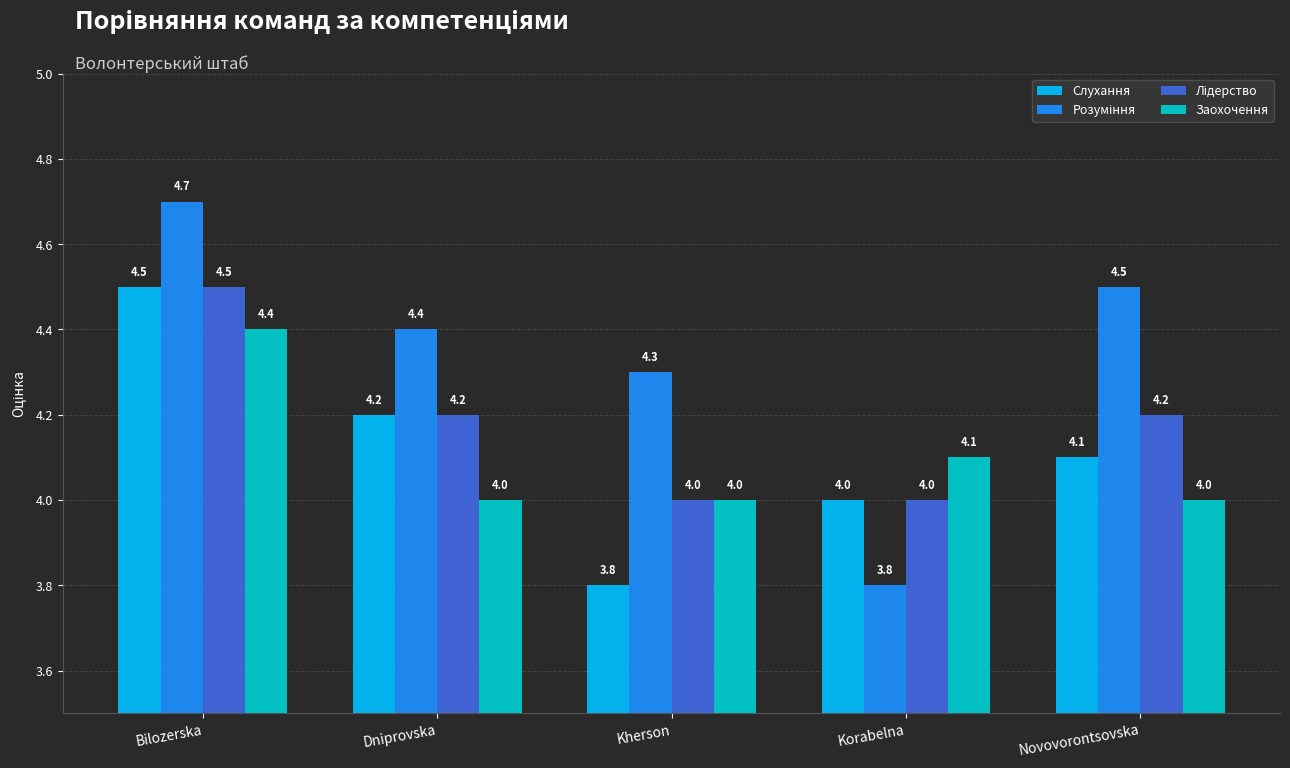

Which category has the highest value across all series?

Bilozerska